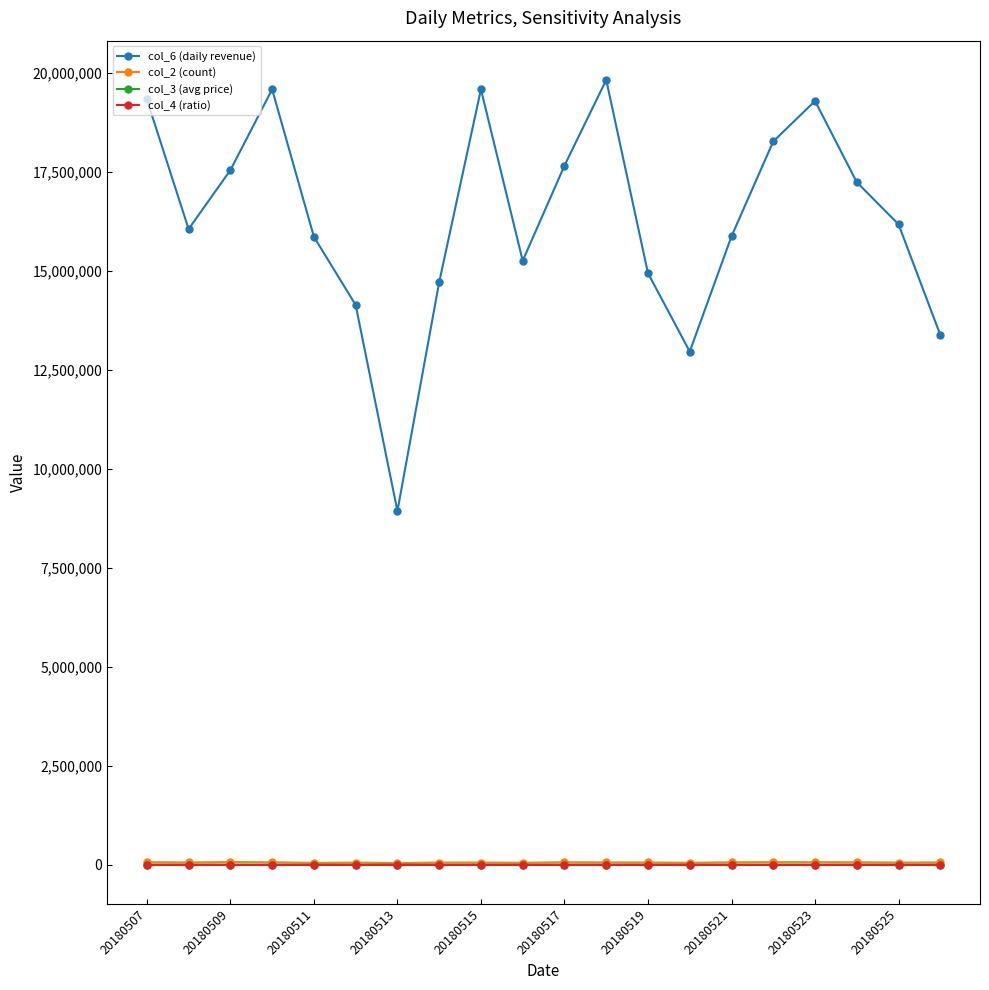

Which series has the largest total across all categories?

col_6 (daily revenue)